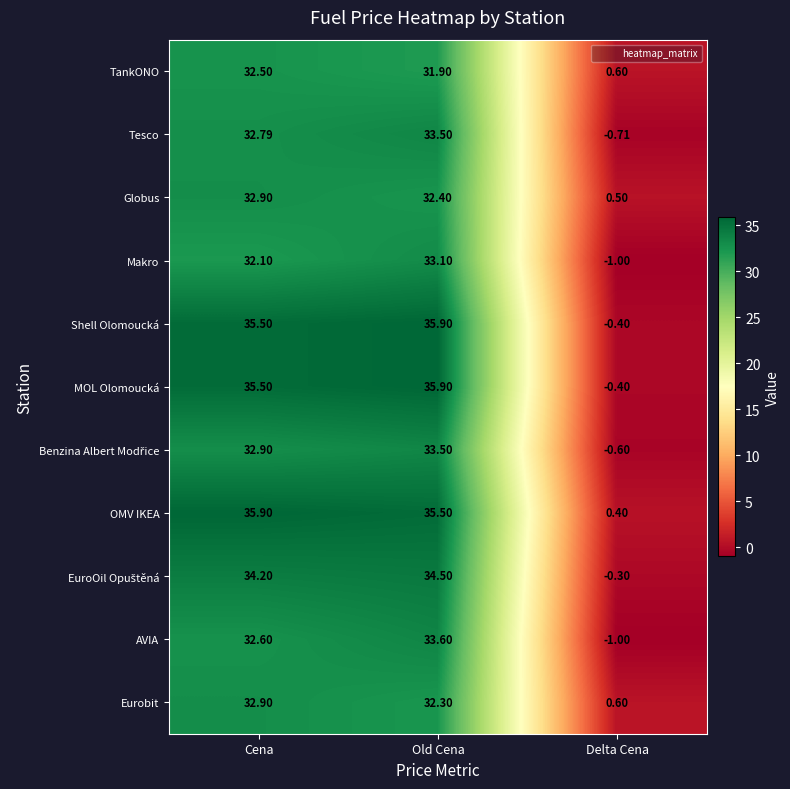

How many positive values does the AVIA series have?

2